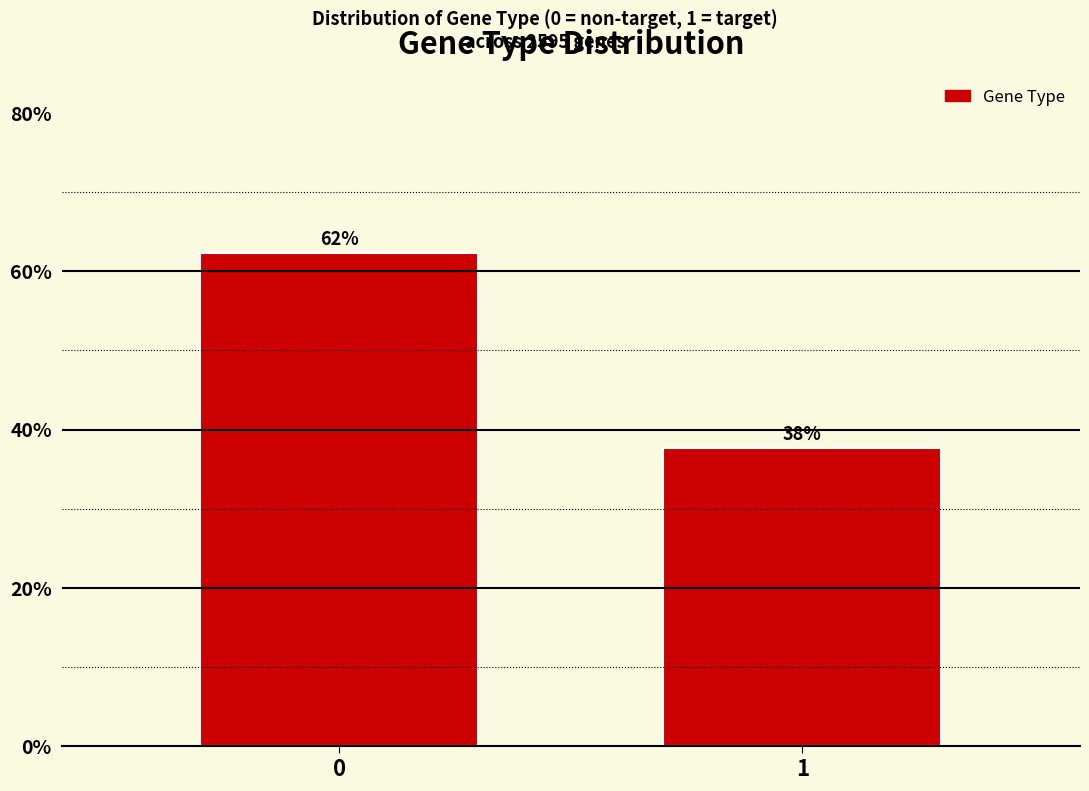

How many bars are there in total?

2